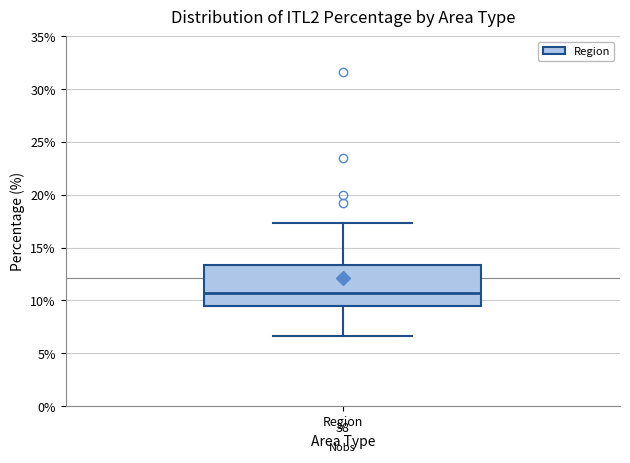

Where does the lower whisker of the box for Region end on the y-axis? The values are not printed on the chart, so give them approximately, as read against the axis.

6.5